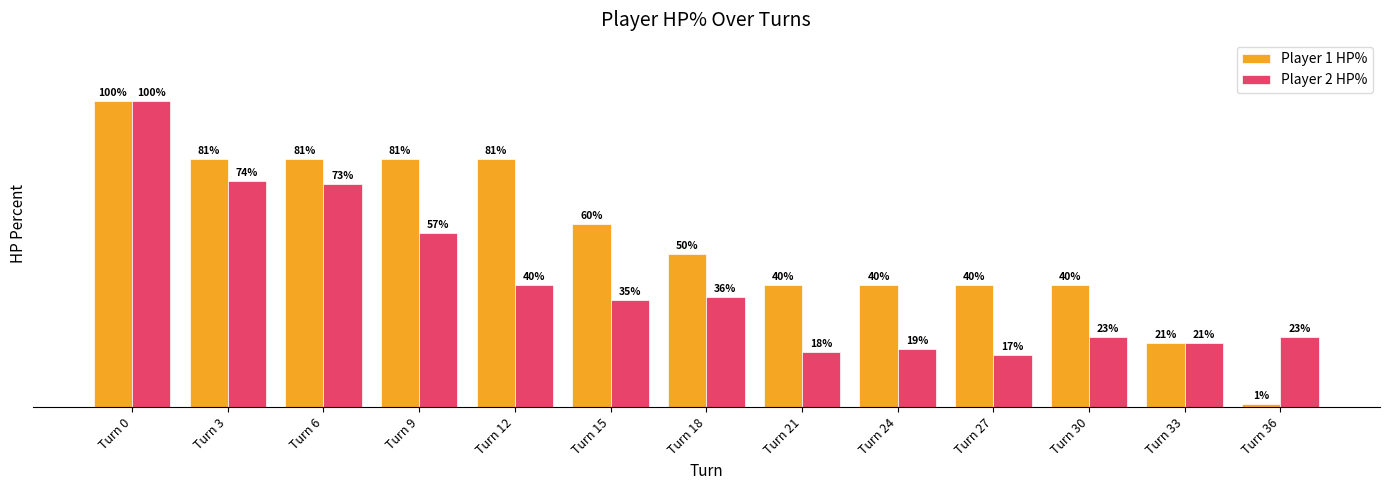

At which label does Player 2 HP% first exceed 35?

Turn 0